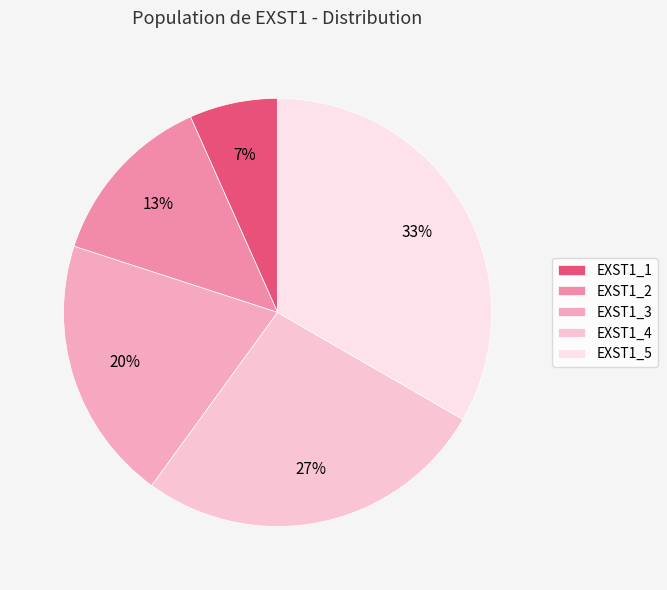

What is the total percentage of EXST1_4 and EXST1_1?

33.3%